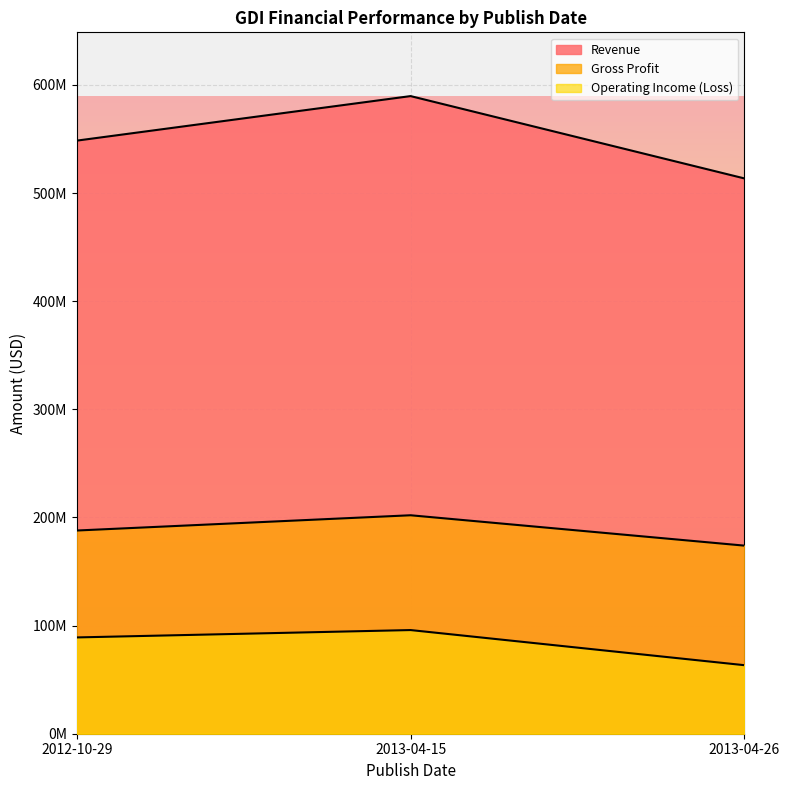

Rank the series by their average value, from lowest to highest.

Operating Income (Loss), Gross Profit, Revenue